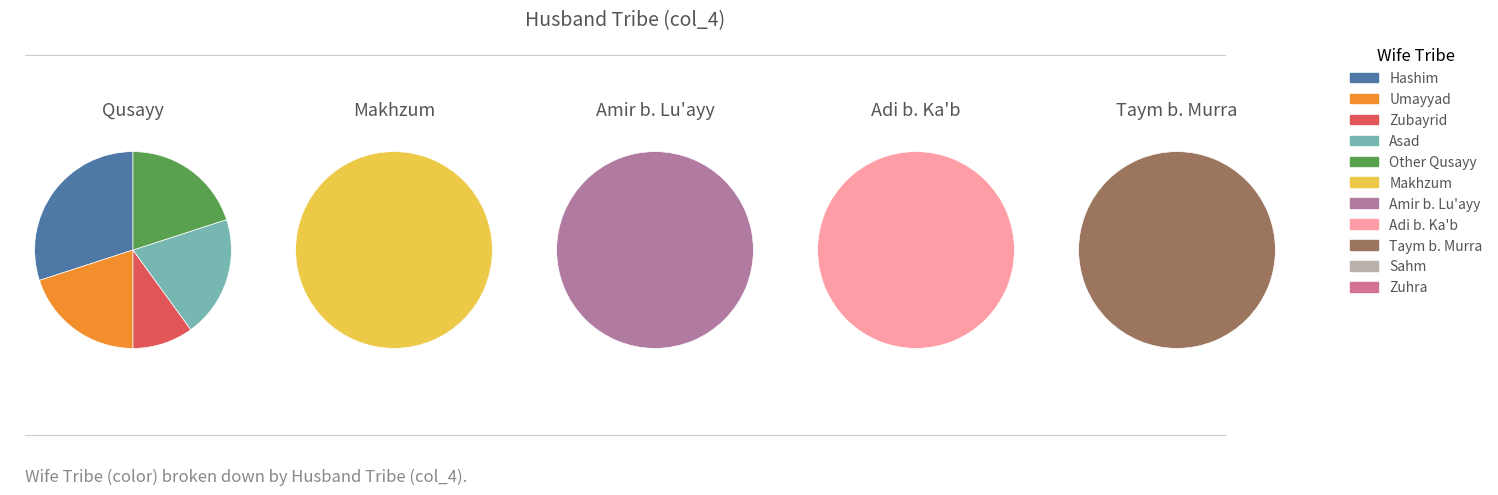

Does Taym b. Murra represent more than half of the total?

No